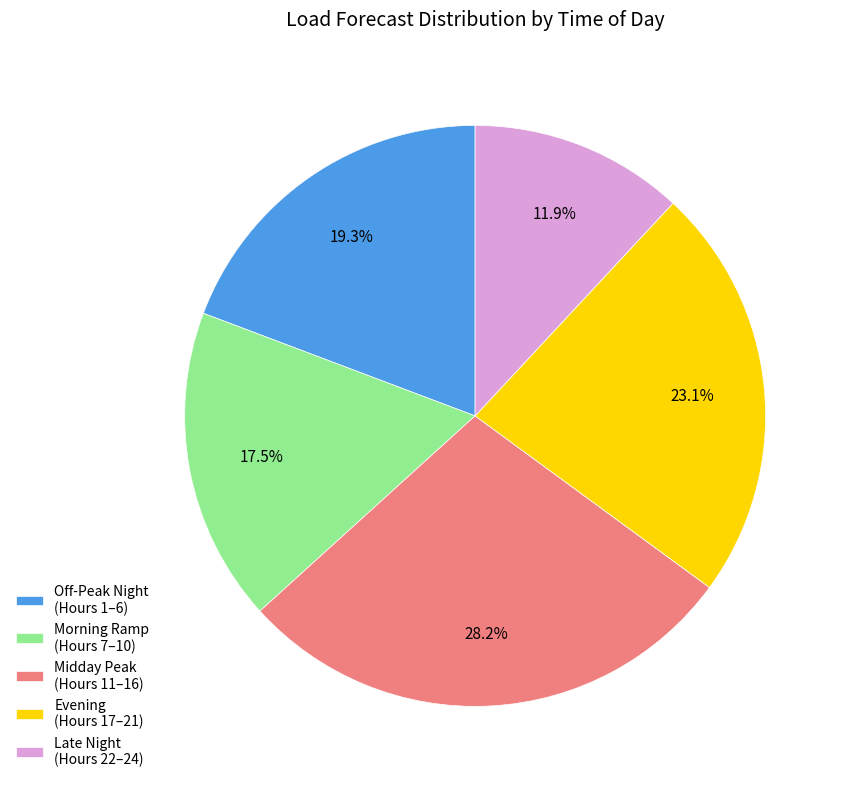

What portion of the pie excludes Off-Peak Night (Hours 1–6)?

80.7%